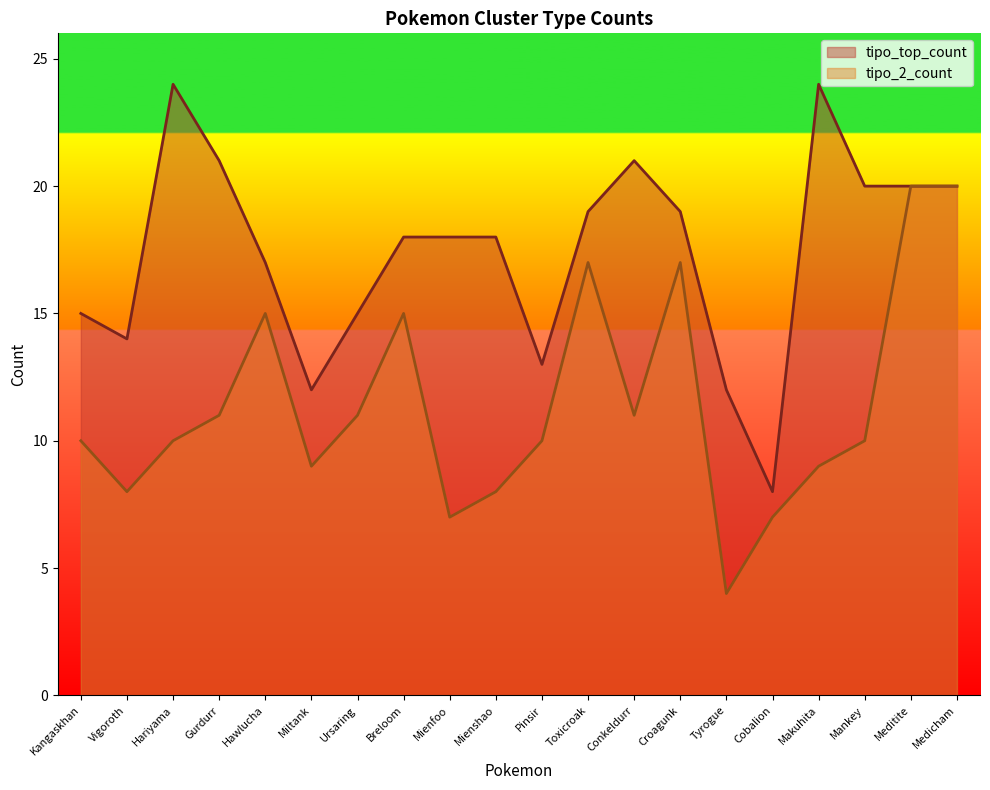

Reading right to left, transcribe all the data shown in this chart.

tipo_top_count: 20	20	20	24	8	12	19	21	19	13	18	18	18	15	12	17	21	24	14	15
tipo_2_count: 20	20	10	9	7	4	17	11	17	10	8	7	15	11	9	15	11	10	8	10